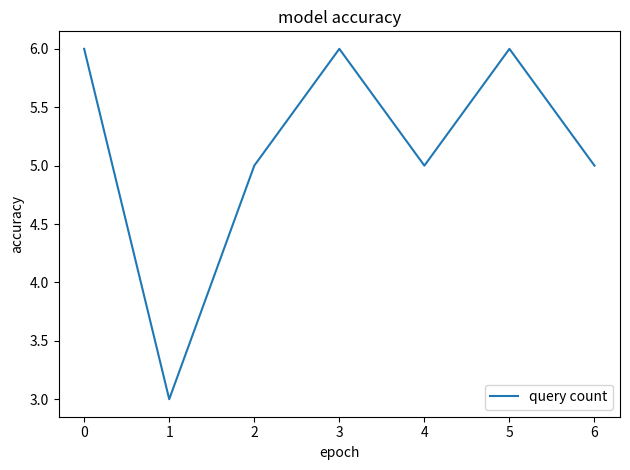

How many distinct data groups are displayed?

1